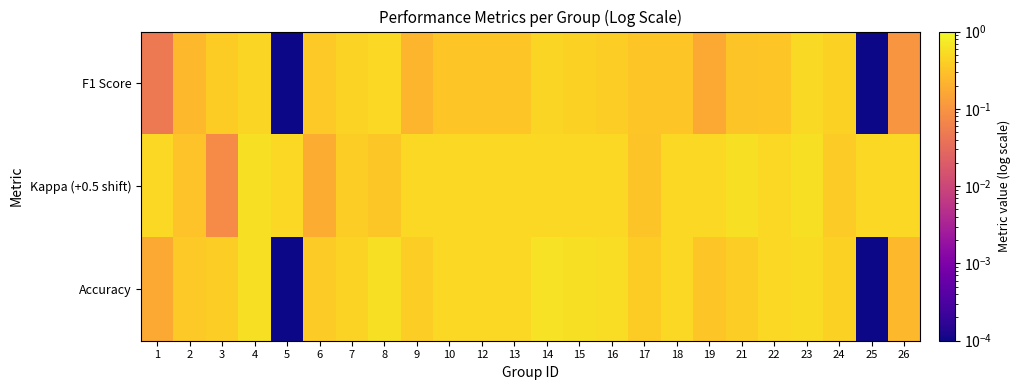

What is the total value across all series at 18?

1.3